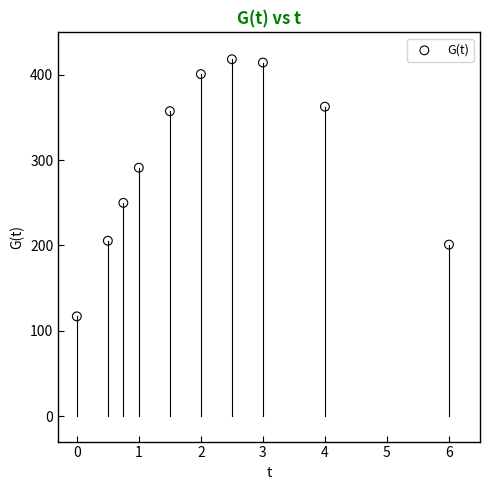

What Y value in the scatter plot is closest to 267?

250.0